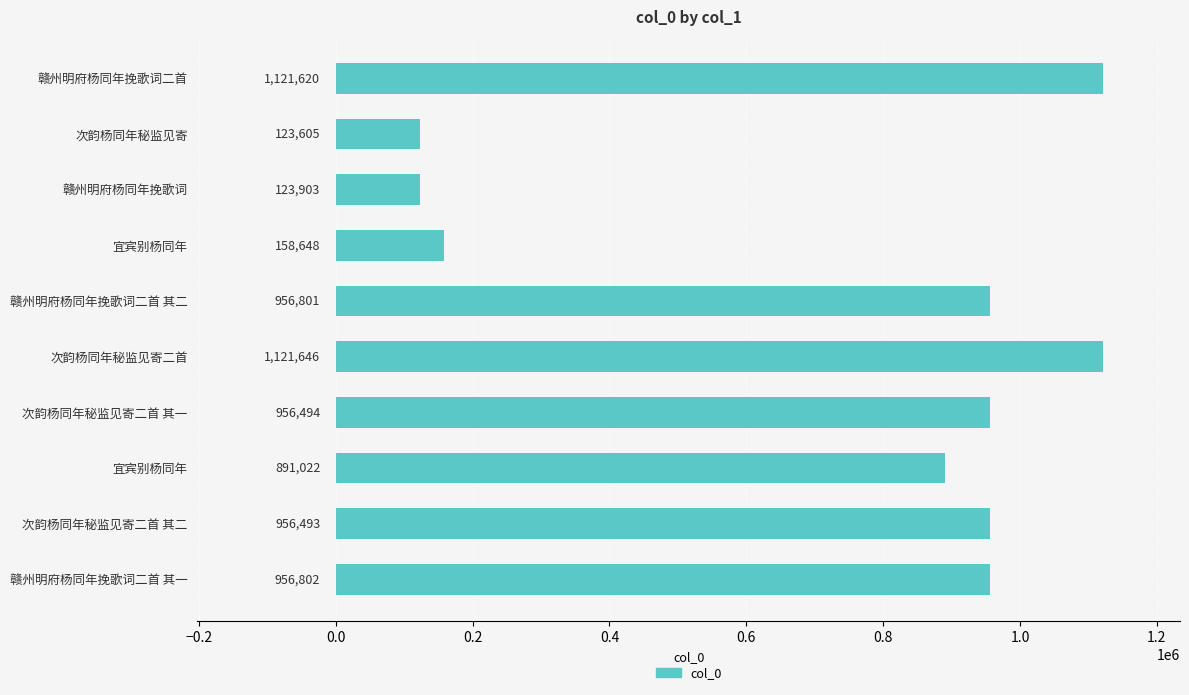

How many bars are there in total?

10